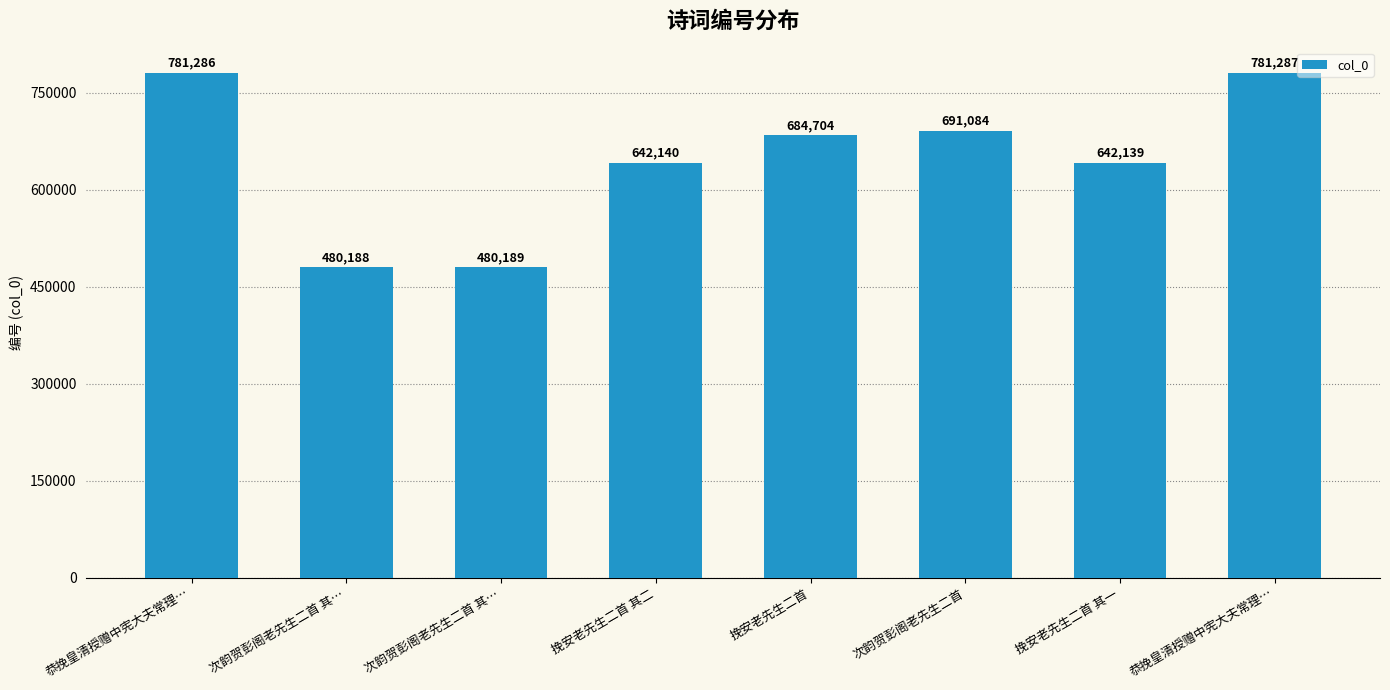

Which label corresponds to the largest value in the chart?

恭挽皇清授赠中宪大夫常理…